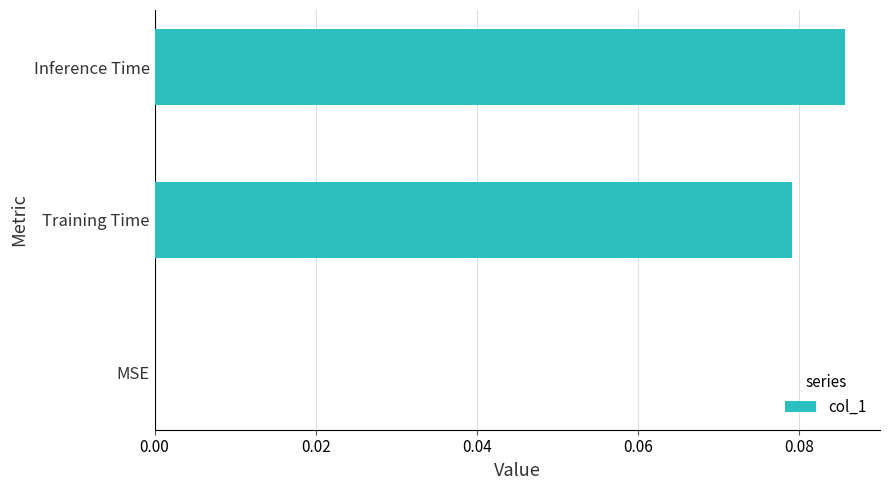

How many values exceed 0?

2